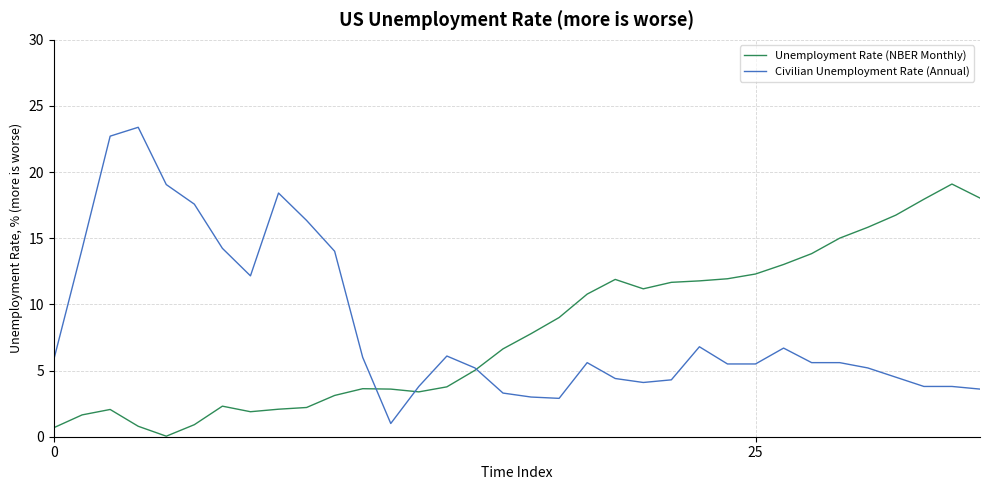

What is the highest value of the Civilian Unemployment Rate (Annual) series?

23.4